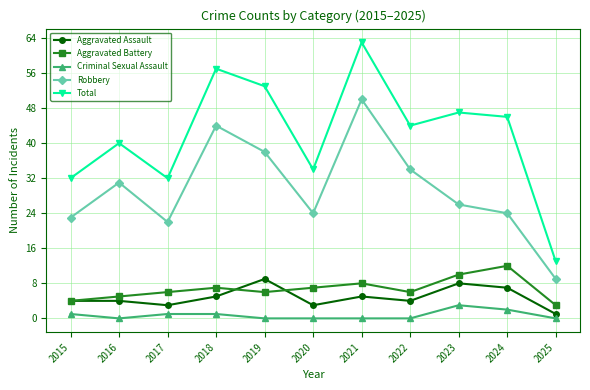

What is the average value of the Aggravated Assault series?

5